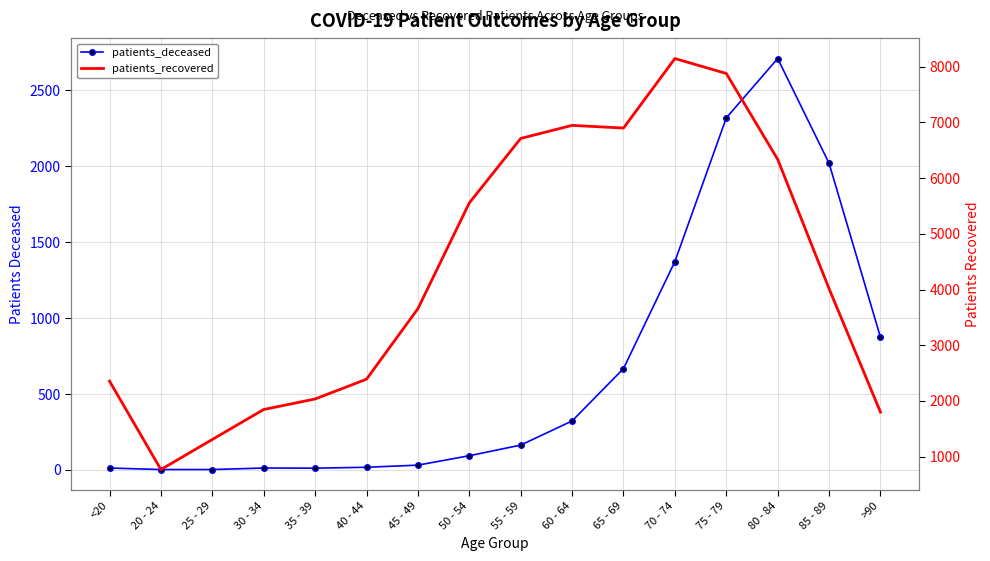

Rank the categories by patients_recovered value from highest to lowest.

70 - 74, 75 - 79, 60 - 64, 65 - 69, 55 - 59, 80 - 84, 50 - 54, 85 - 89, 45 - 49, 40 - 44, <20, 35 - 39, 30 - 34, >90, 25 - 29, 20 - 24